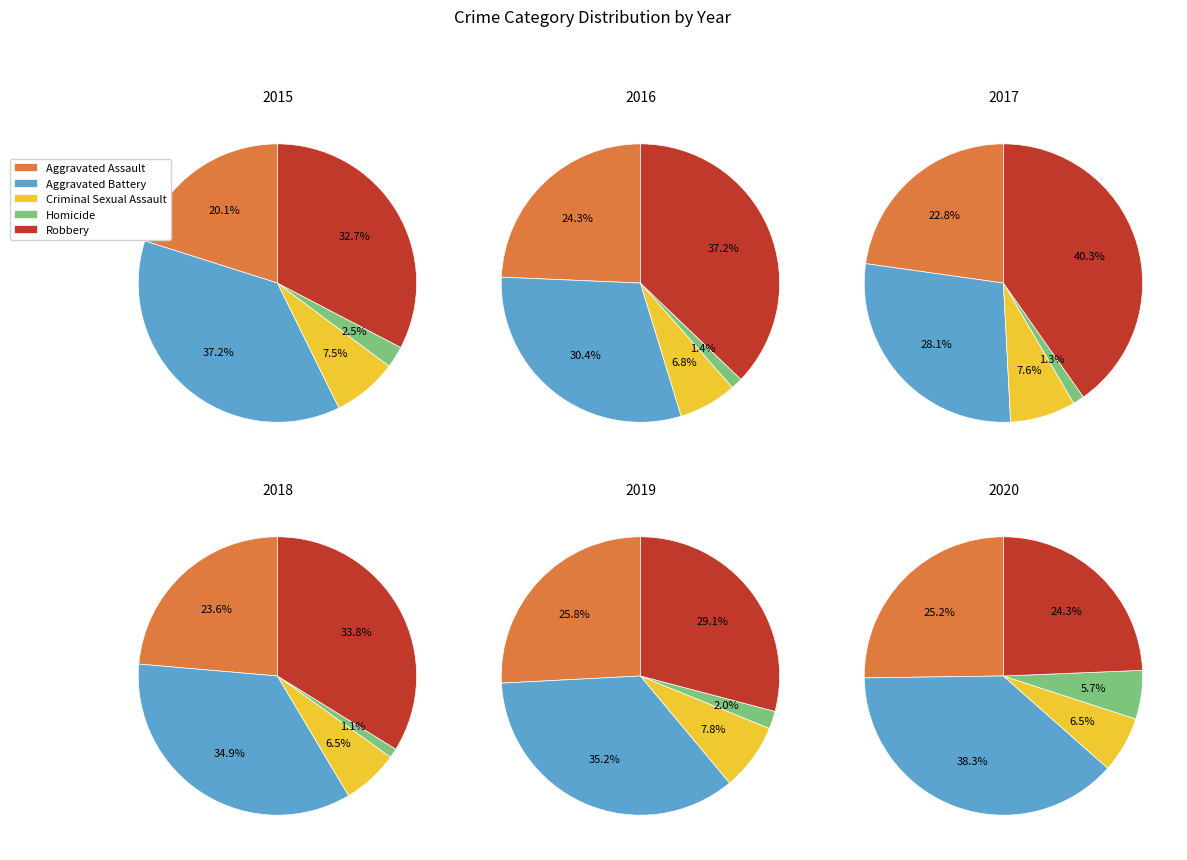

To the nearest percent, what is the difference between the Robbery and Aggravated Assault slice percentages?

3%